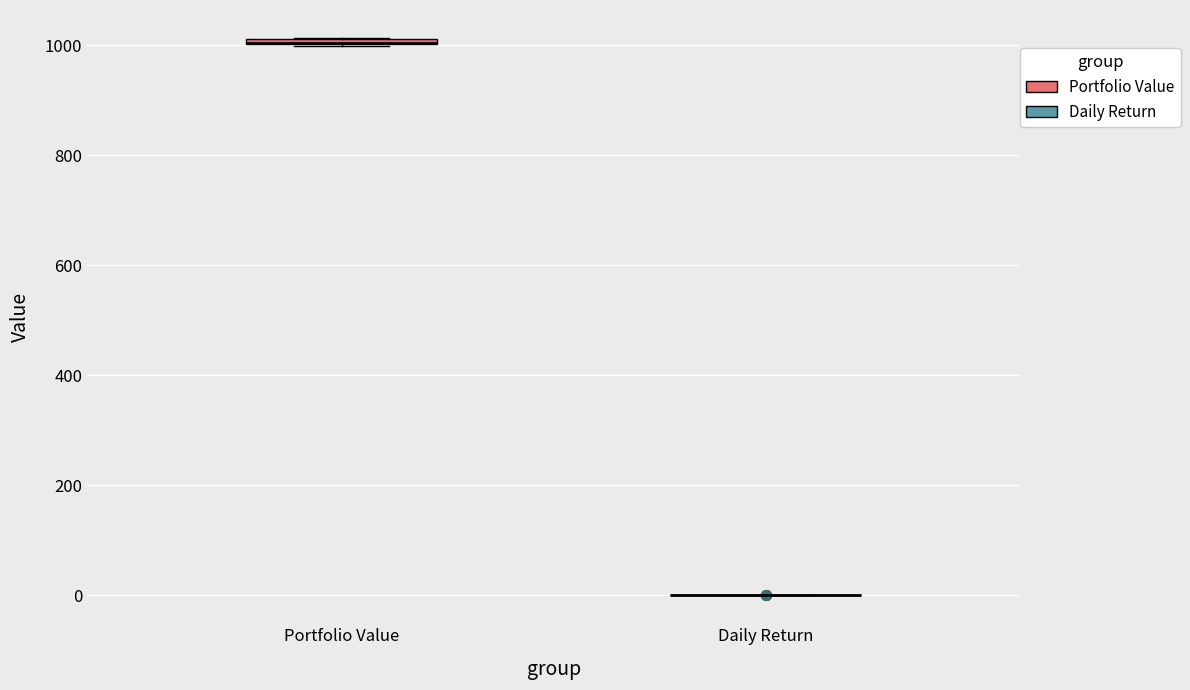

Where is the upper edge of the box for Portfolio Value on the y-axis? The values are not printed on the chart, so give them approximately, as read against the axis.

1020